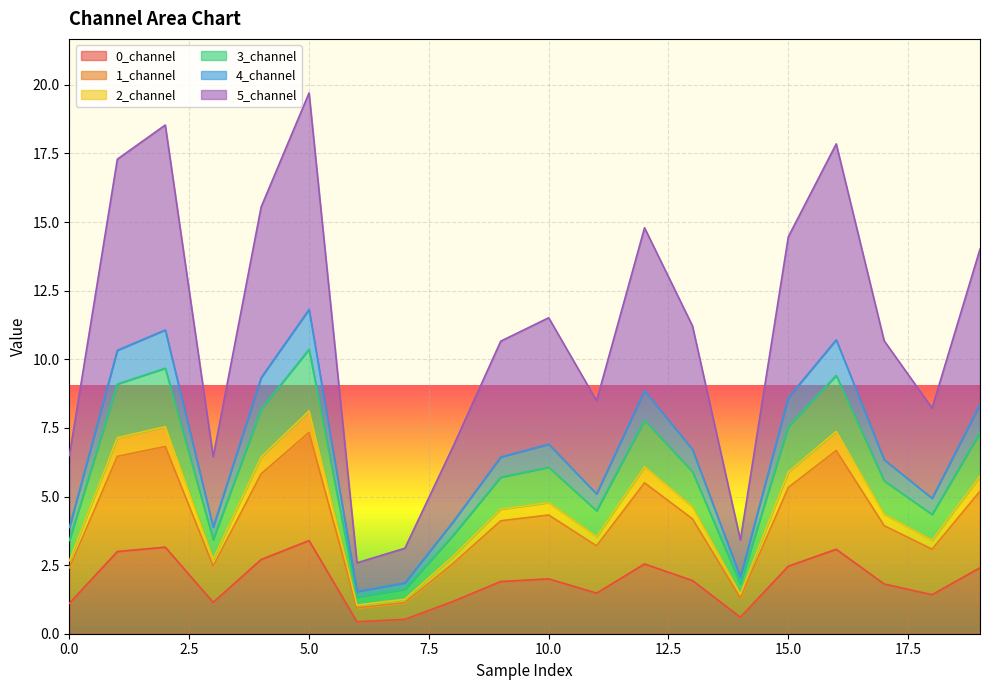

At which category is the sum across all series the highest?

5.0